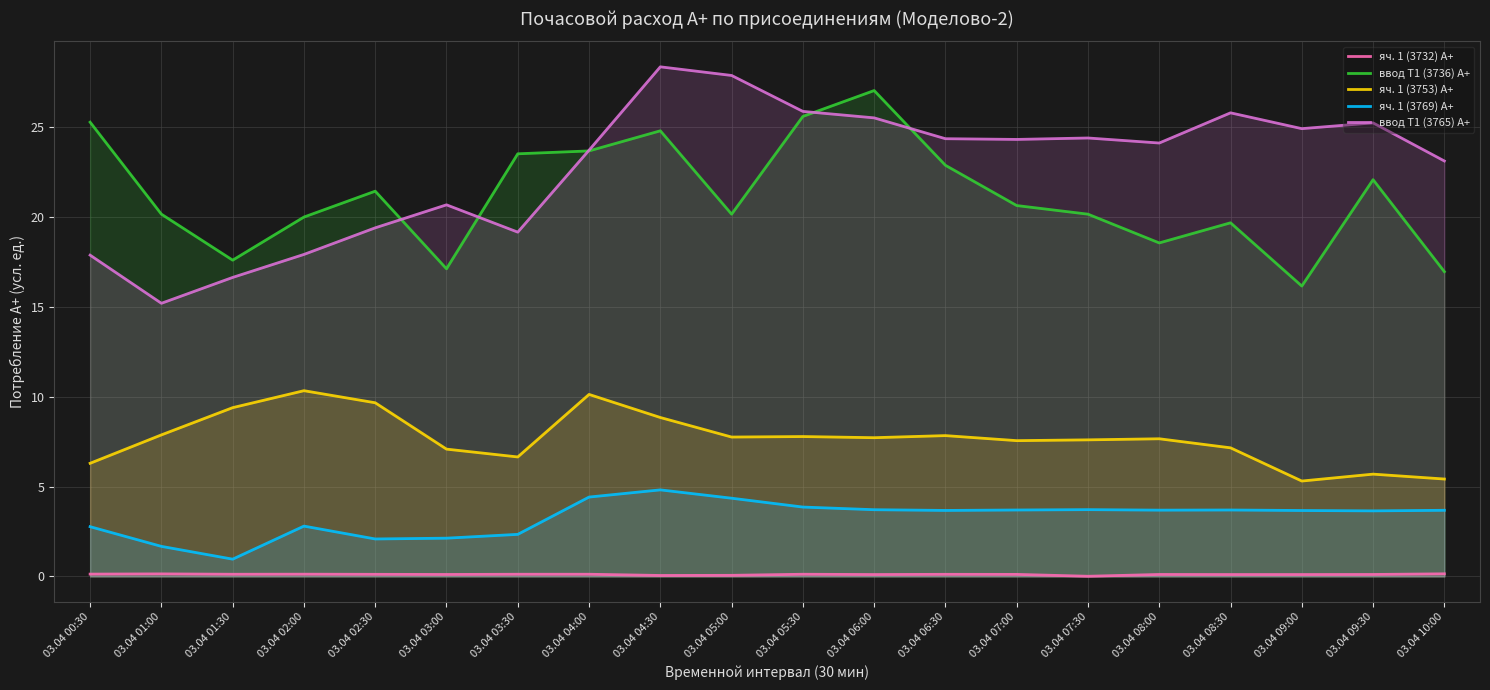

What is the difference between the highest and lowest values at 03.04 10:00?

23.0